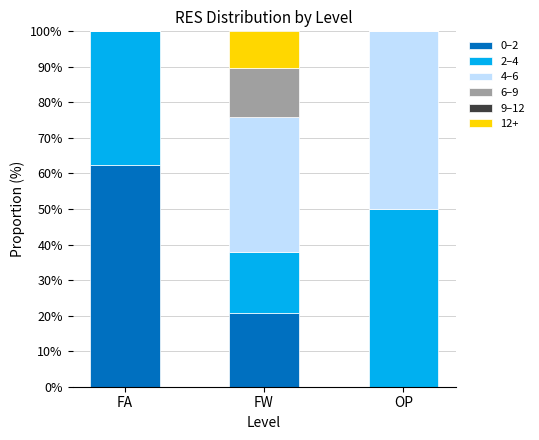

Are the bars grouped side by side (vs. stacked)?

No